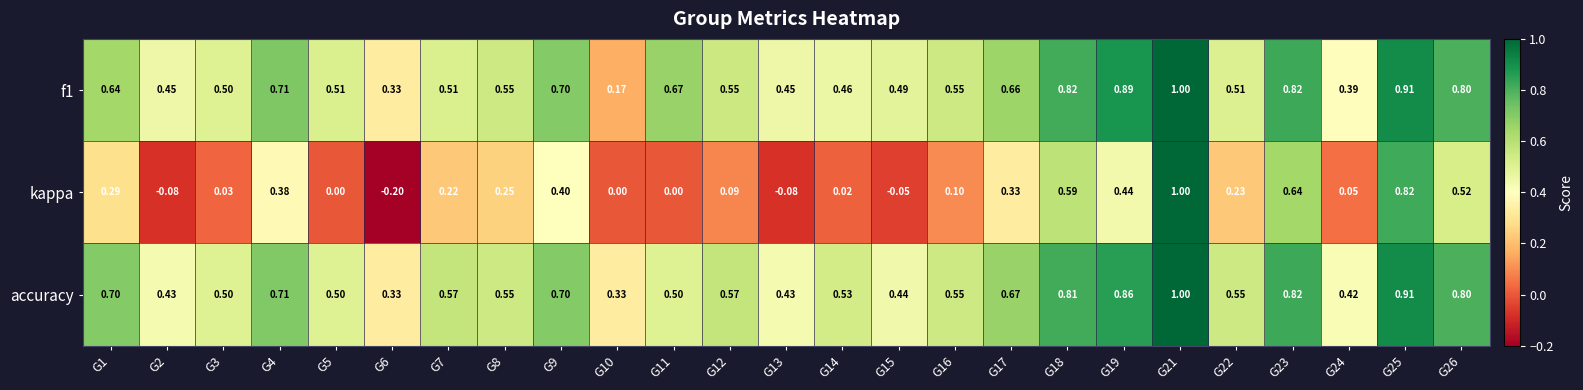

How many data points does each series have?

25